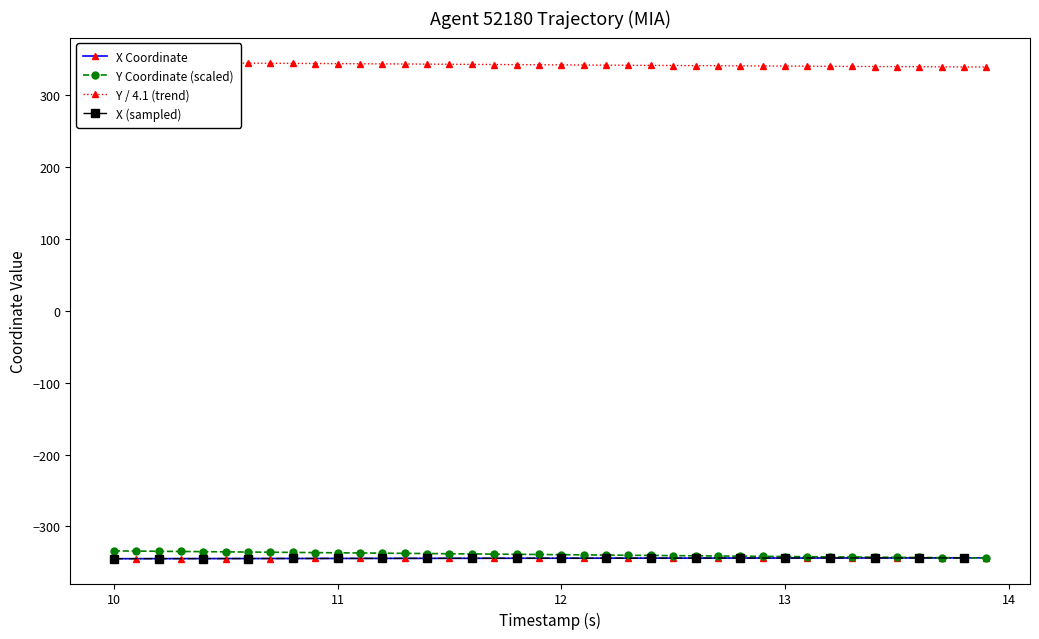

What is the maximum value for Y Coordinate (scaled)?

-333.9